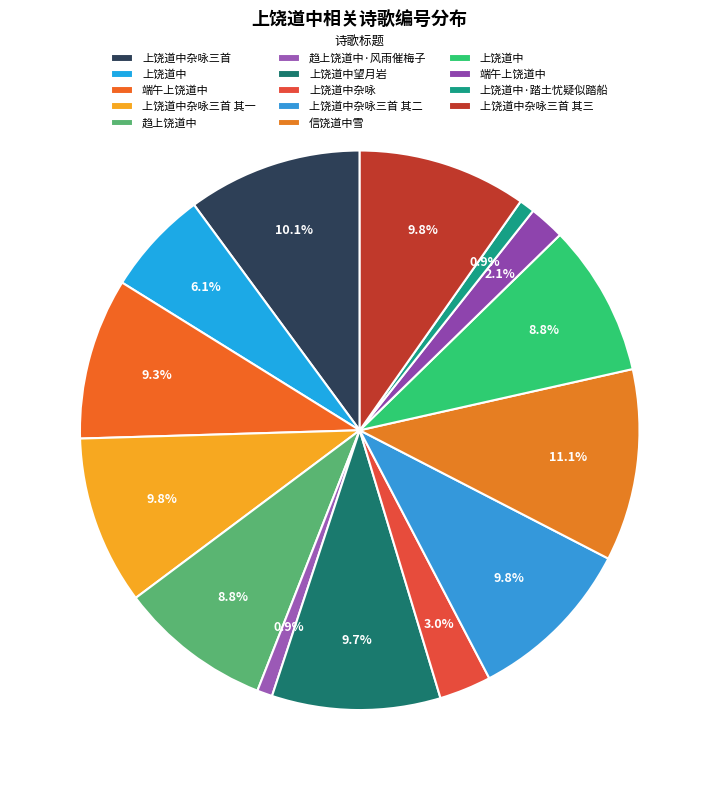

How many segments does this pie chart have?

14